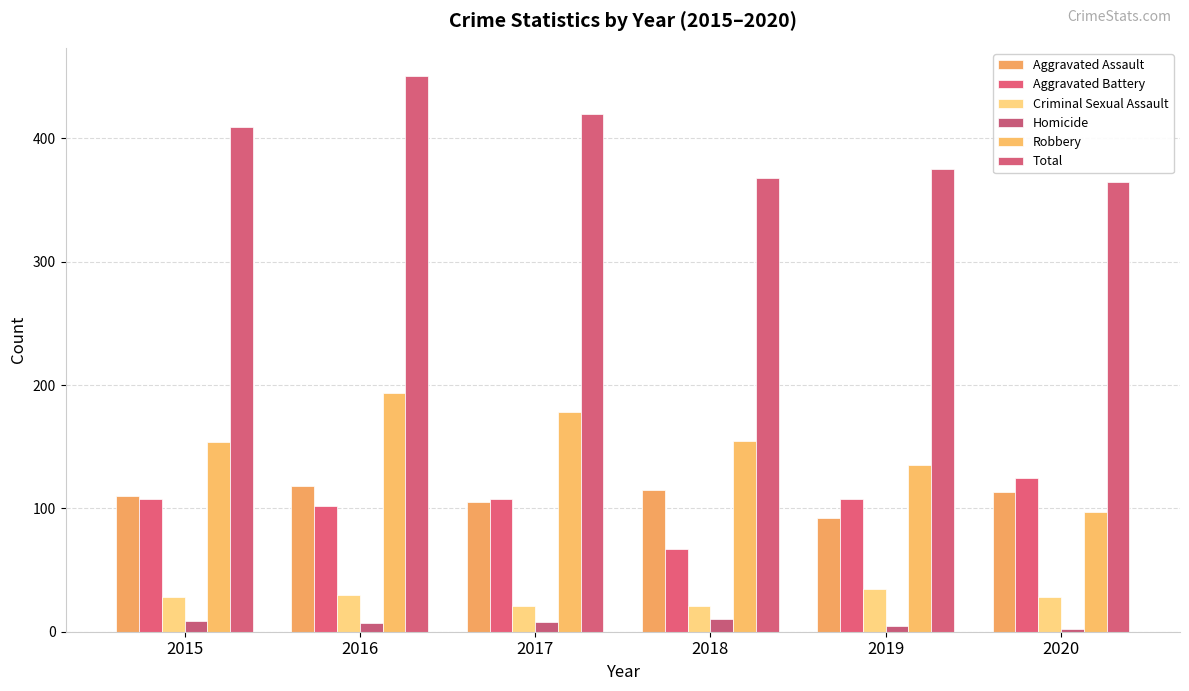

Reading left to right, transcribe all the data shown in this chart.

Aggravated Assault: 2015=110	2016=118	2017=105	2018=115	2019=92	2020=113
Aggravated Battery: 2015=108	2016=102	2017=108	2018=67	2019=108	2020=125
Criminal Sexual Assault: 2015=28	2016=30	2017=21	2018=21	2019=35	2020=28
Homicide: 2015=9	2016=7	2017=8	2018=10	2019=5	2020=2
Robbery: 2015=154	2016=194	2017=178	2018=155	2019=135	2020=97
Total: 2015=409	2016=451	2017=420	2018=368	2019=375	2020=365